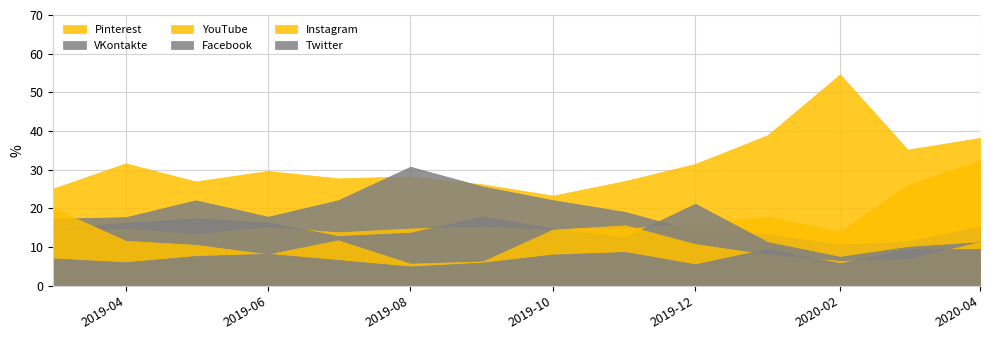

What is the average value of the VKontakte series?

18.6